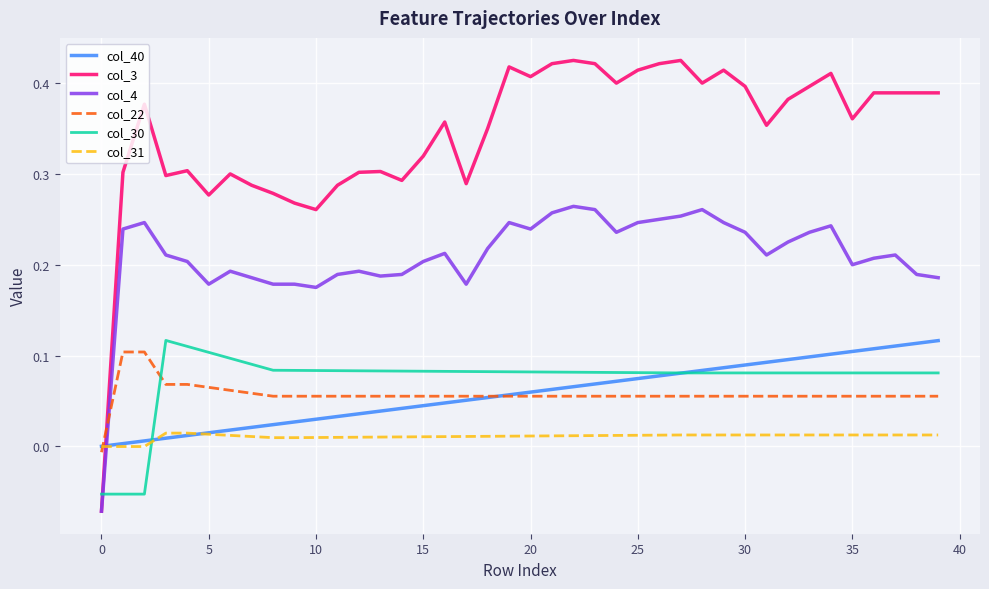

Count the number of data series in this chart.

6